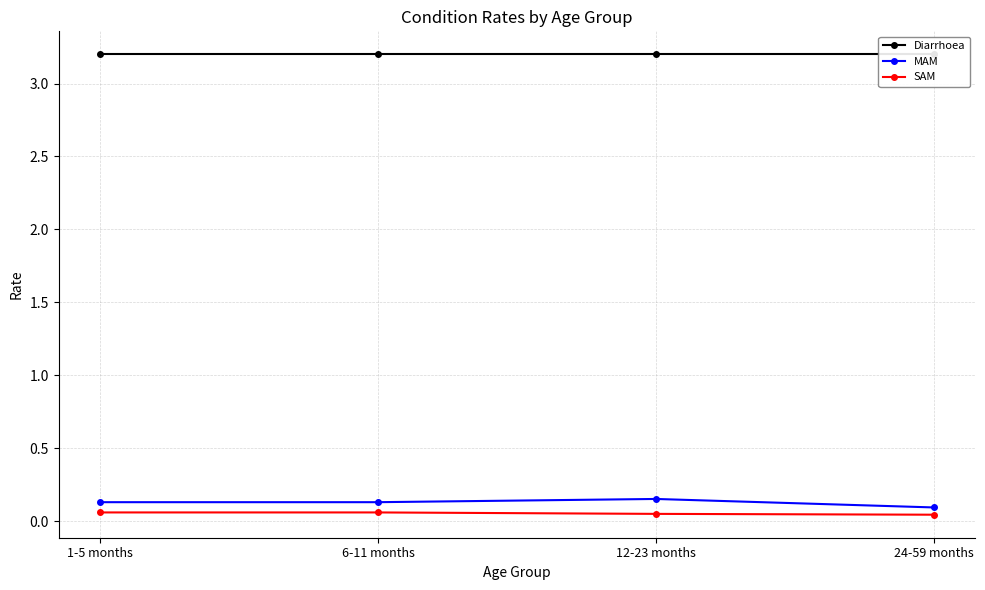

Which category has the lowest value across all series?

24-59 months